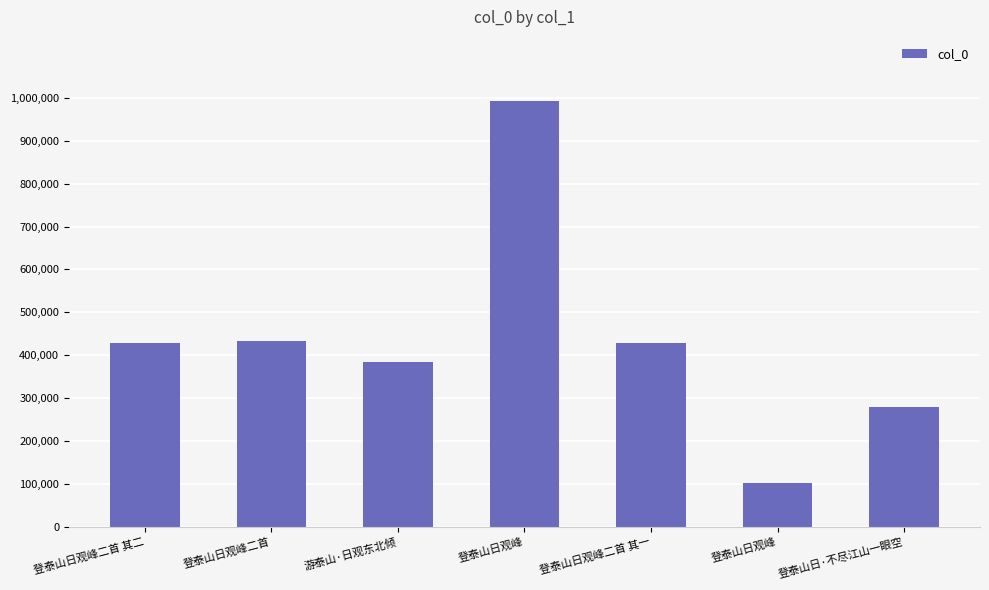

How many bars are there in total?

7